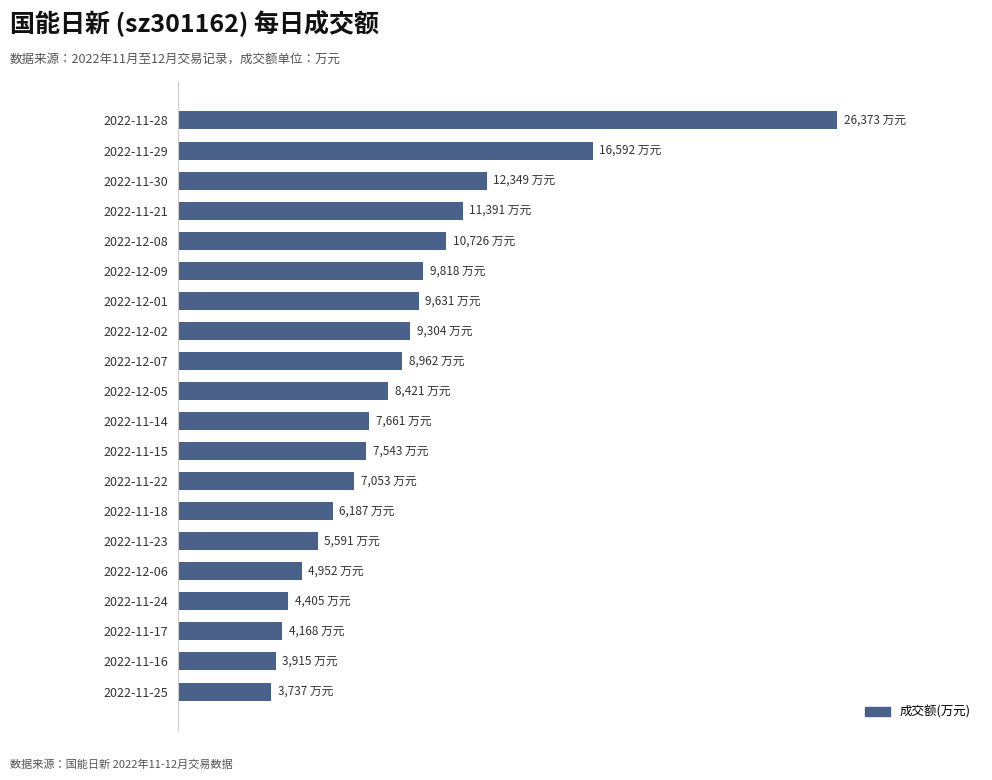

Does the chart contain any negative values?

No